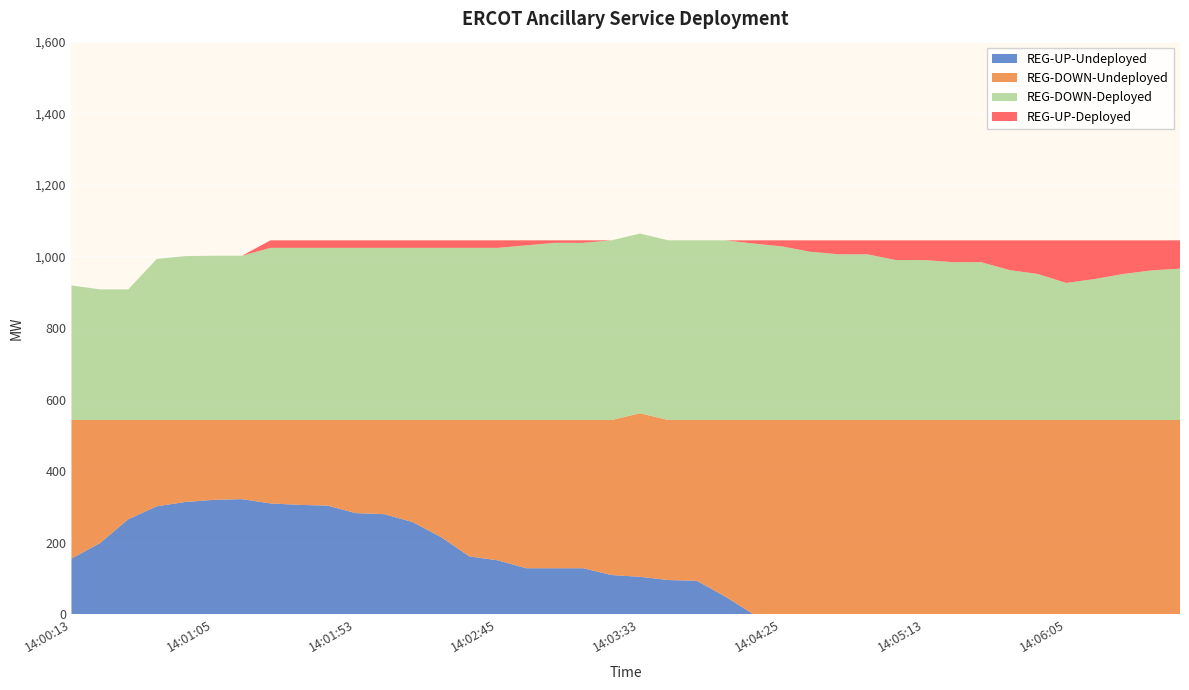

Reading left to right, list all the values displayed in this chart.

REG-UP-Undeployed: 156	199	266	302	314	320	322	310	306	304	283	280	258	216	162	151	129	129	129	110	105	96	94	50	0	0	0	0	0	0	0	0	0	0	0	0	0	0	0	0
REG-DOWN-Undeployed: 387	344	277	241	229	223	221	233	237	239	260	263	285	327	381	392	414	414	414	433	457	447	449	493	543	543	543	543	543	543	543	543	543	543	543	543	543	543	543	543
REG-DOWN-Deployed: 376	365	365	450	458	459	459	481	481	481	481	481	481	481	481	481	488	495	495	502	502	502	502	502	493	485	470	463	463	447	447	441	441	419	408	383	394	408	418	423
REG-UP-Deployed: 0	0	0	0	0	0	0	21	21	21	21	21	21	21	21	21	14	7	7	0	0	0	0	0	9	17	32	39	39	55	55	61	61	83	94	119	108	94	84	79